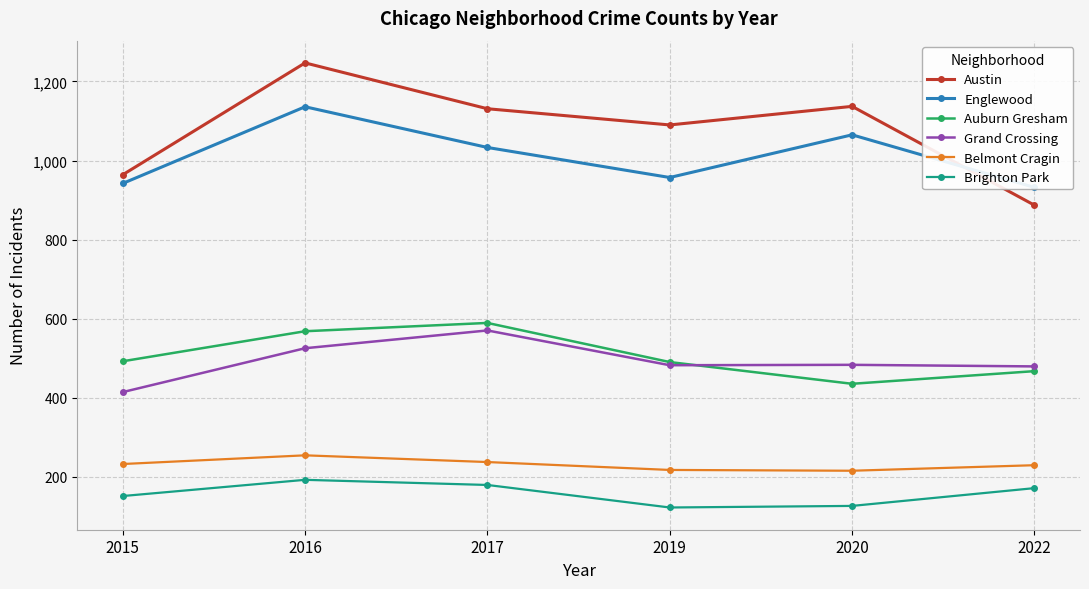

What is the difference between the highest and lowest values at 2017?

952